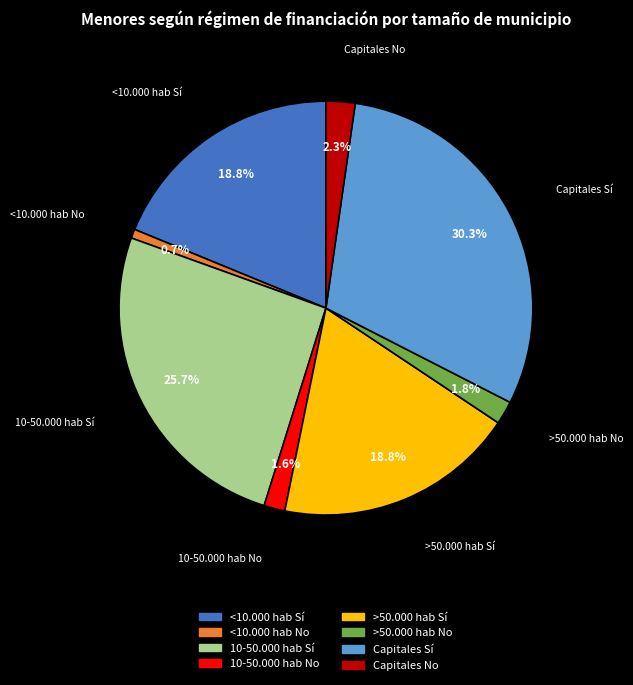

Is there a majority slice in this chart?

No